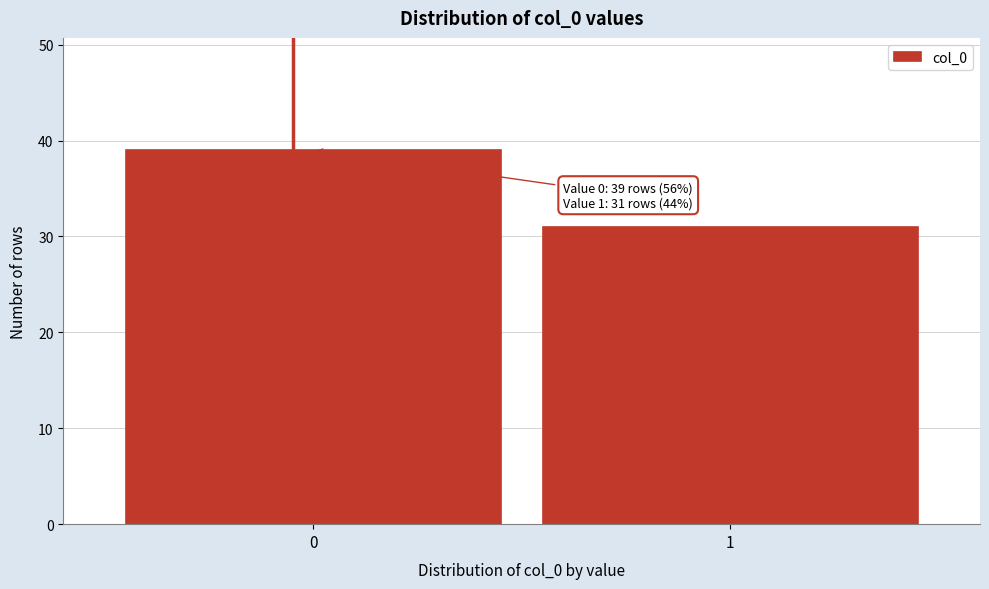

Reading left to right, list all the values displayed in this chart.

39	31